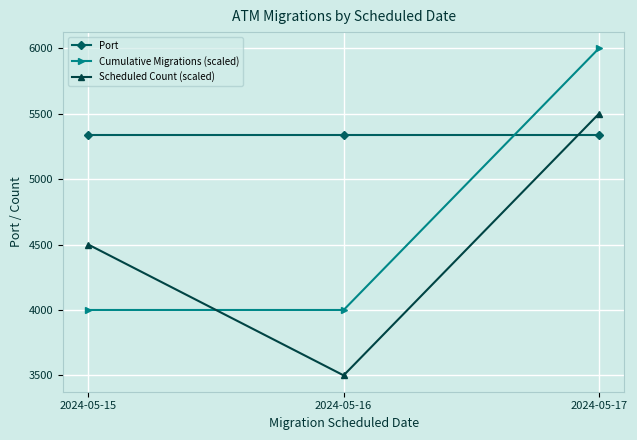

Which series has the largest total across all categories?

Port